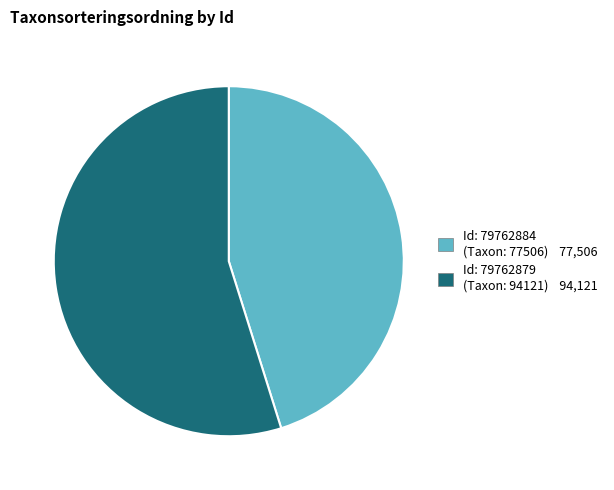

Is there a majority slice in this chart?

Yes